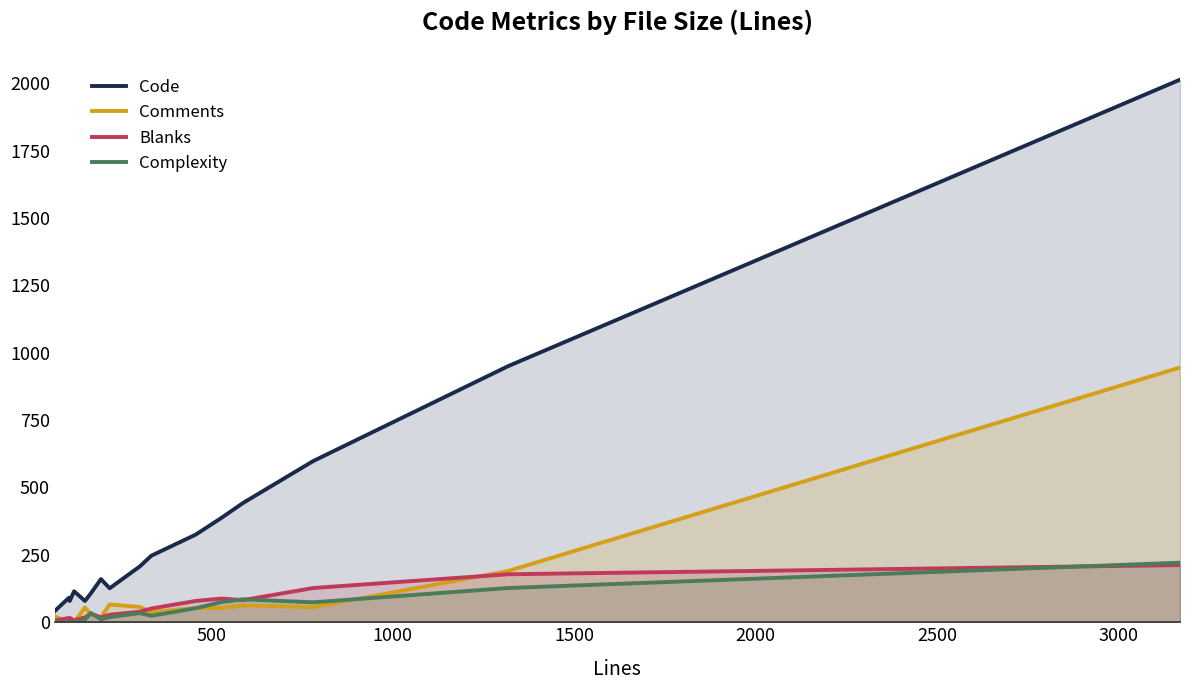

Reading right to left, list all the values displayed in this chart.

Code: 2013	950	598	442	388	325	247	207	126	160	107	79	115	79	91	42
Comments: 945	190	56	63	53	53	37	57	66	18	29	55	0	15	1	21
Blanks: 212	178	127	82	88	79	51	39	28	18	32	18	7	16	16	6
Complexity: 221	127	74	85	75	52	24	34	19	11	34	9	0	2	0	0